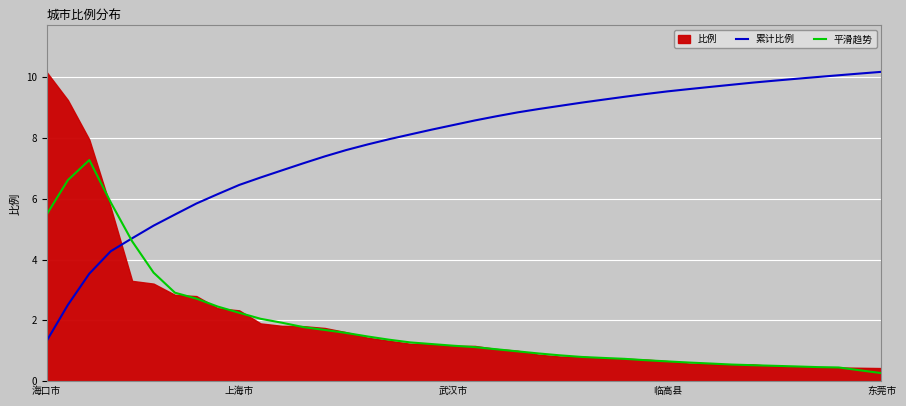

True or false: 累计比例 has a value of 9.5 at 临高县.

True